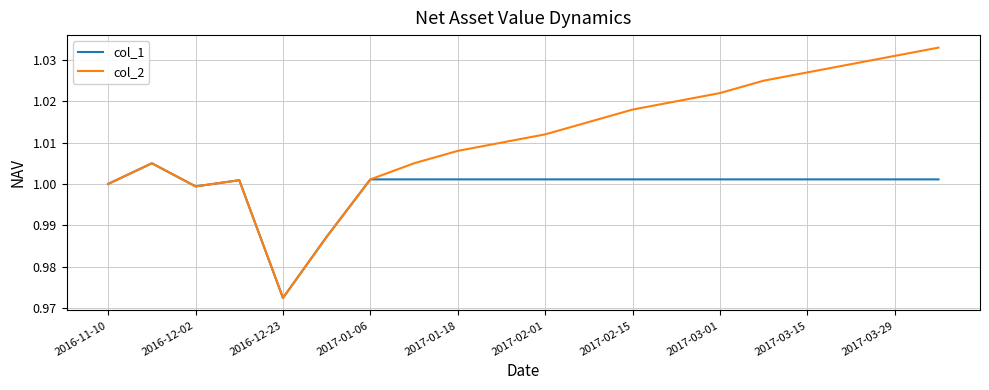

List the series in order of their overall mean, highest first.

col_2, col_1